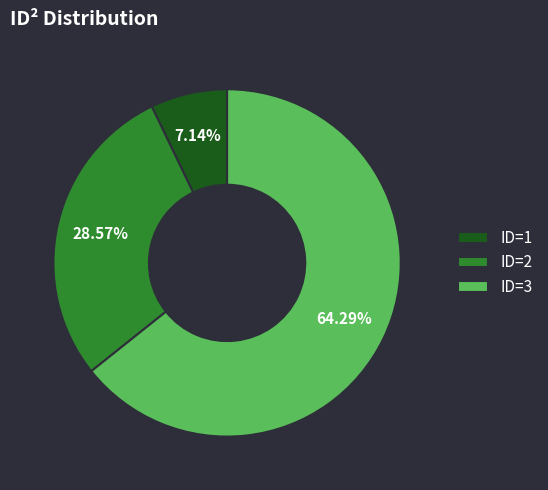

Is the sum of ID=1 and ID=2 greater than half?

No